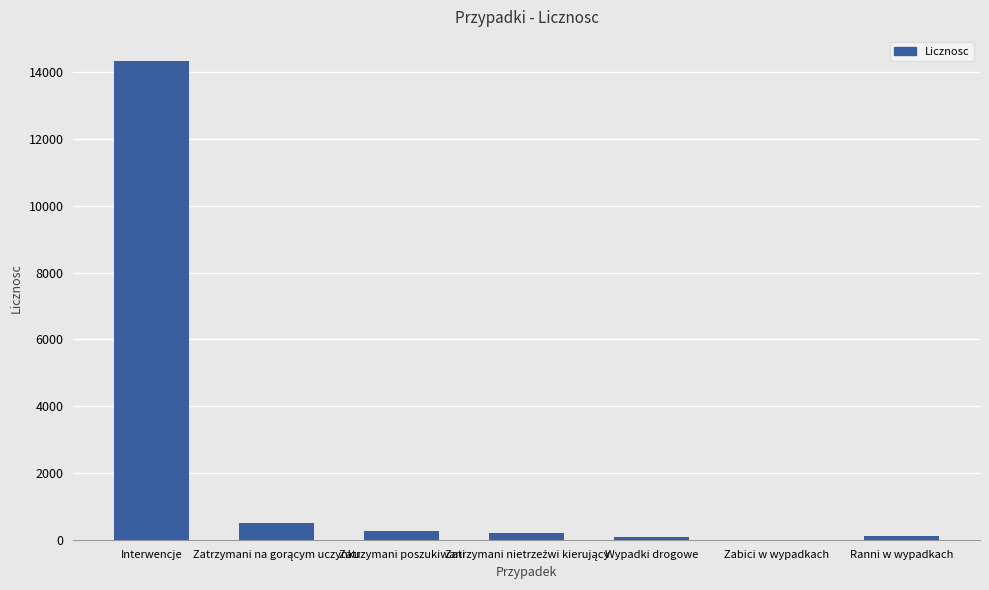

What is the sum of all values?

15537